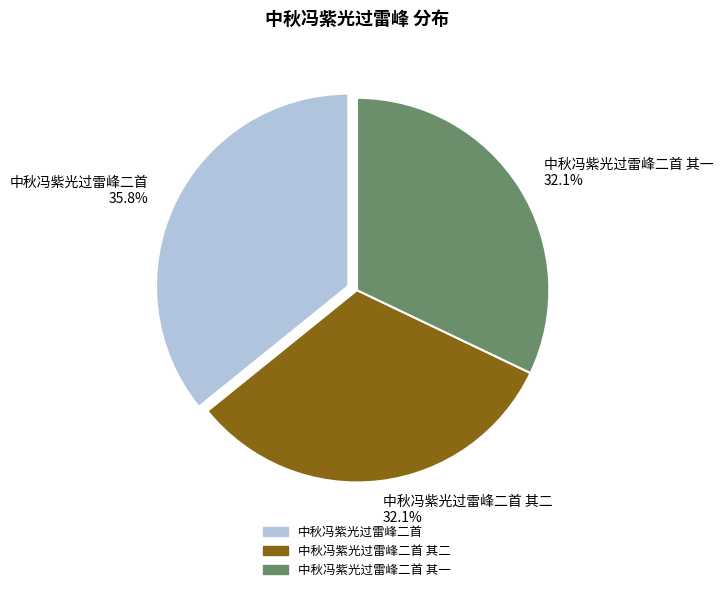

How much of the chart is everything except 中秋冯紫光过雷峰二首 其一 32.1%?

67.9%